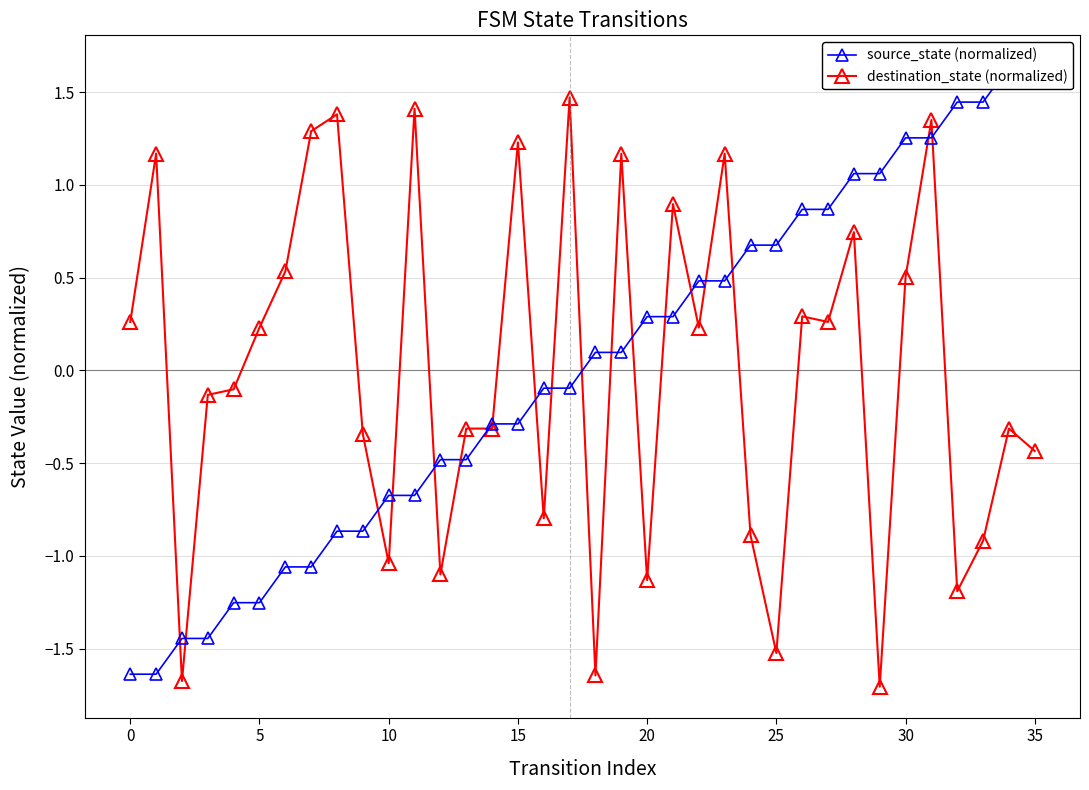

True or false: destination_state (normalized) has more than 1 interior local peaks.

True